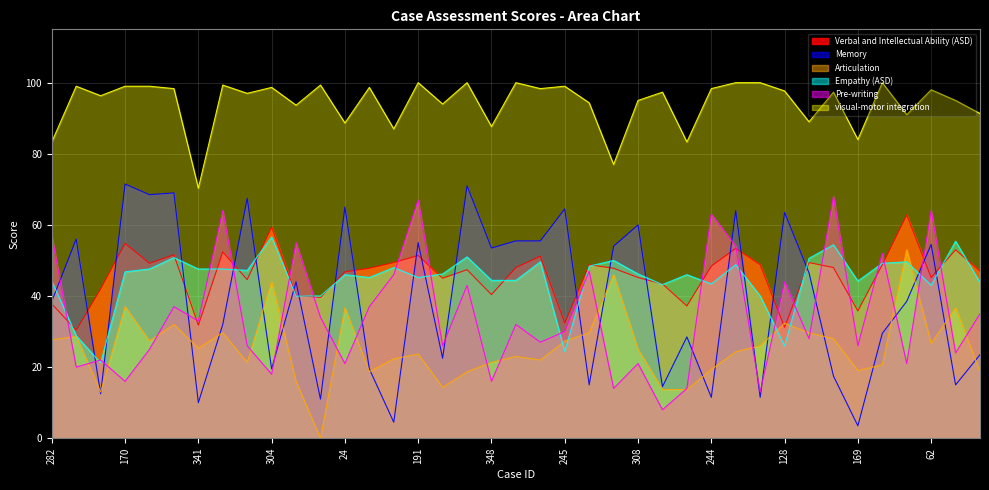

At which label is visual-motor integration closest to 85?

169